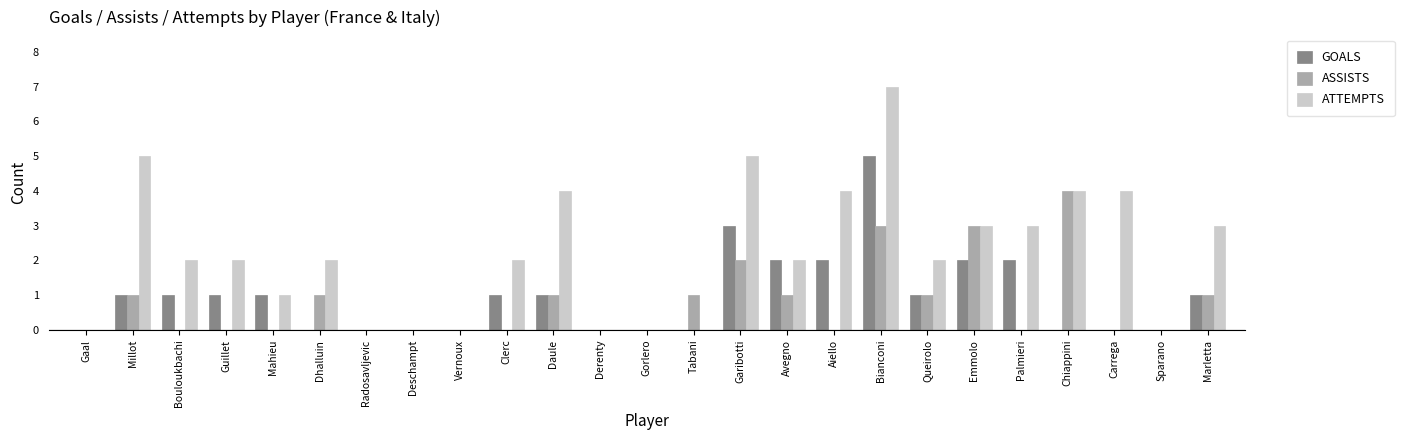

Which series has the largest total across all categories?

ATTEMPTS